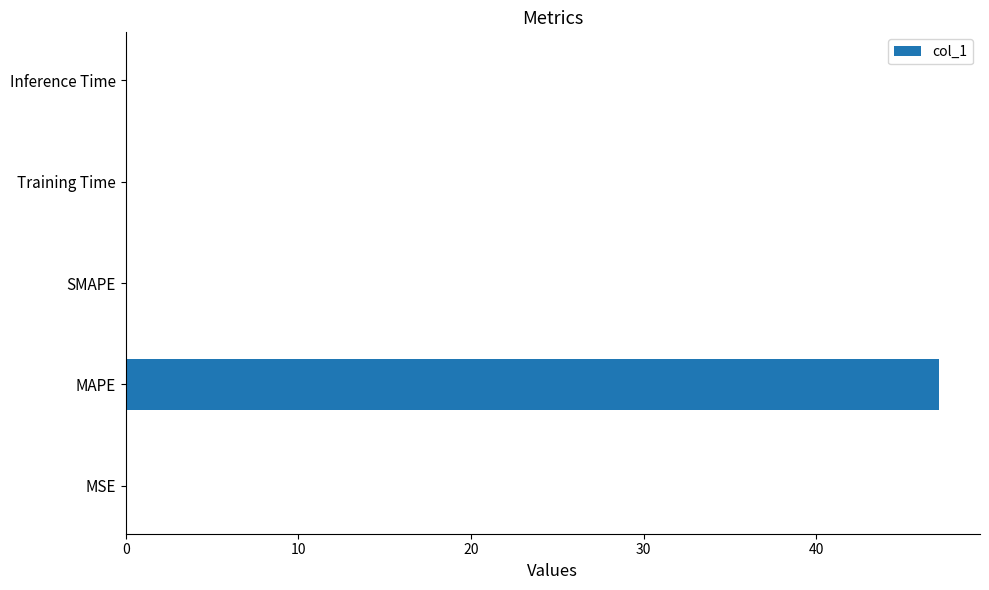

Which label corresponds to the largest value in the chart?

MAPE